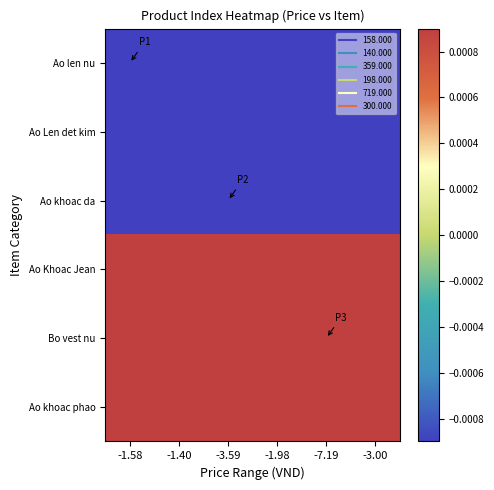

Reading left to right, transcribe all the data shown in this chart.

Ao len nu: -1.58=-0.5	-1.40=-0.5	-3.59=-0.4	-1.98=-0.4	-7.19=-0.4	-3.00=-0.3
Ao Len det kim: -1.58=-0.3	-1.40=-0.3	-3.59=-0.3	-1.98=-0.2	-7.19=-0.2	-3.00=-0.2
Ao khoac da: -1.58=-0.2	-1.40=-0.1	-3.59=-0.1	-1.98=-0.1	-7.19=-0.0	-3.00=-0.0
Ao Khoac Jean: -1.58=0.0	-1.40=0.0	-3.59=0.1	-1.98=0.1	-7.19=0.1	-3.00=0.2
Bo vest nu: -1.58=0.2	-1.40=0.2	-3.59=0.2	-1.98=0.3	-7.19=0.3	-3.00=0.3
Ao khoac phao: -1.58=0.3	-1.40=0.4	-3.59=0.4	-1.98=0.4	-7.19=0.5	-3.00=0.5